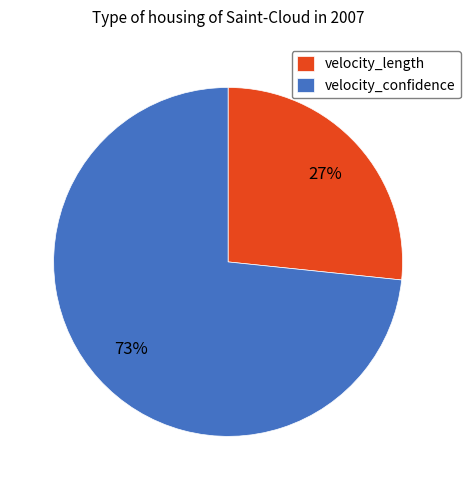

True or false: velocity_length accounts for 39% of the total.

False